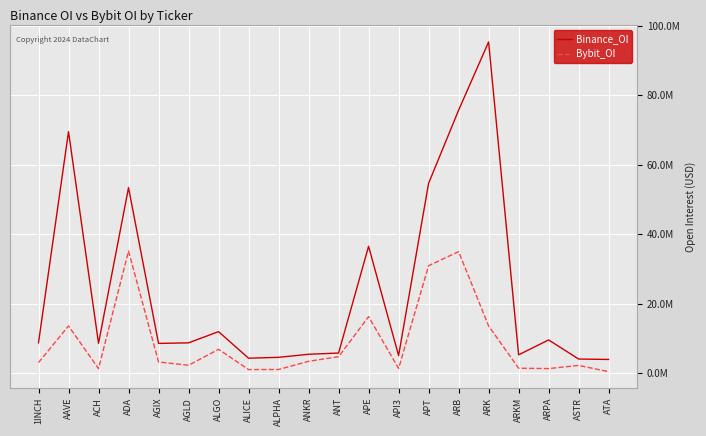

Where is Binance_OI nearest to the value 49626301?

ADA